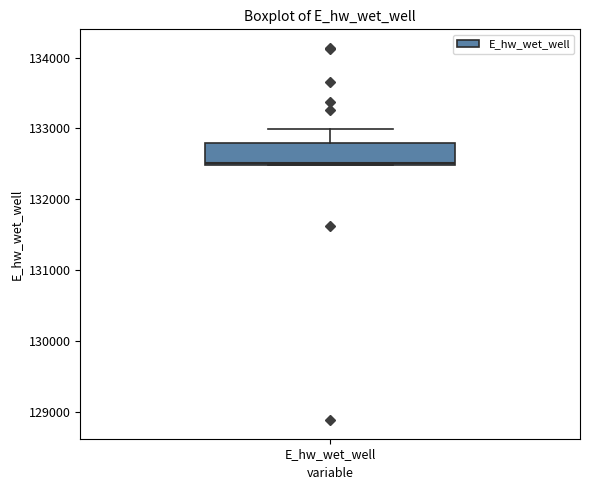

Where is the upper edge of the box for E_hw_wet_well on the y-axis? The values are not printed on the chart, so give them approximately, as read against the axis.

132800